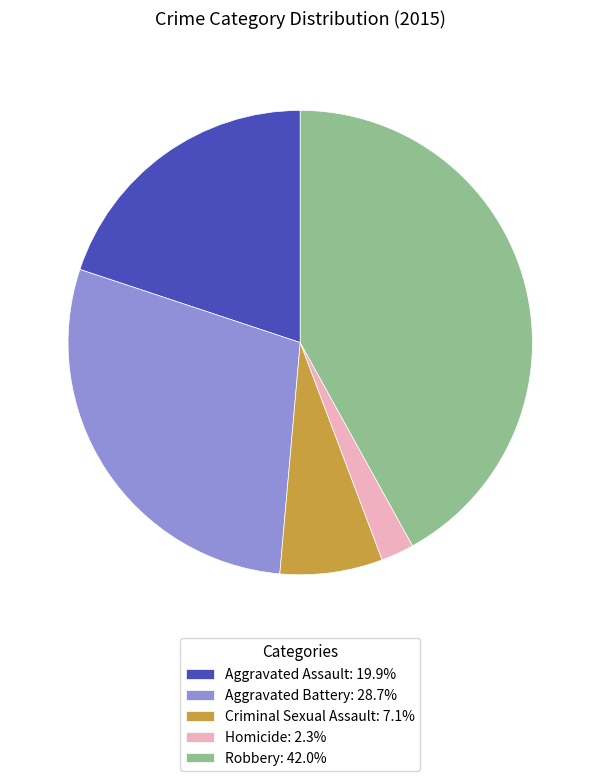

How many slices are in this pie chart?

5